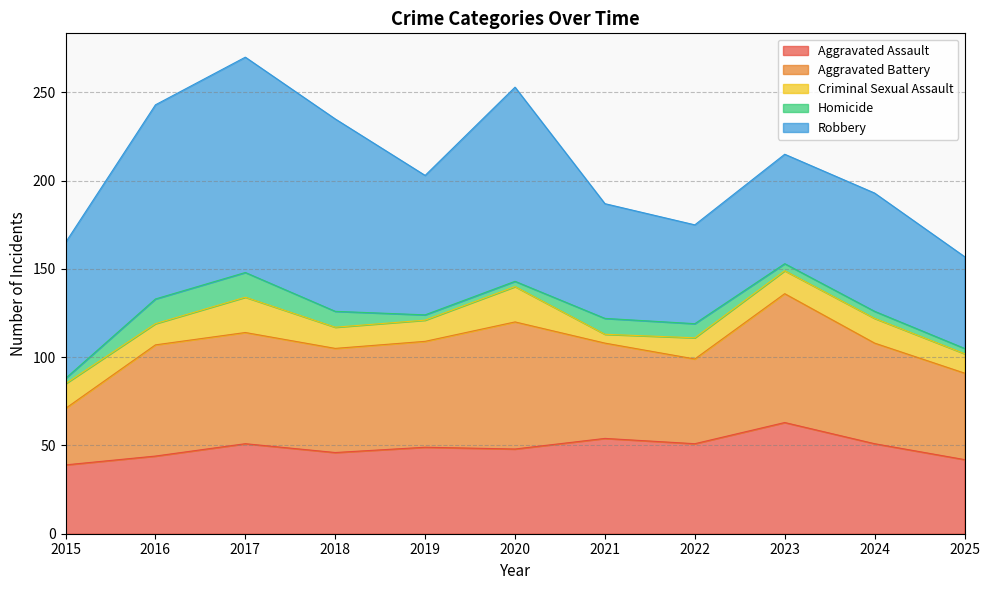

At which label does Aggravated Assault first exceed 49?

2017